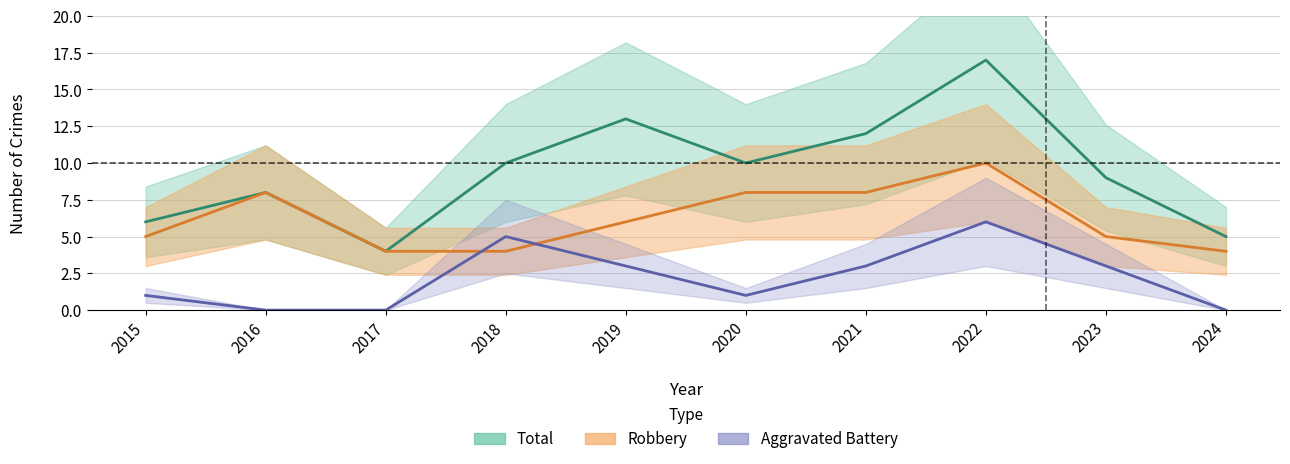

Where is the first local maximum for Aggravated Battery?

2018